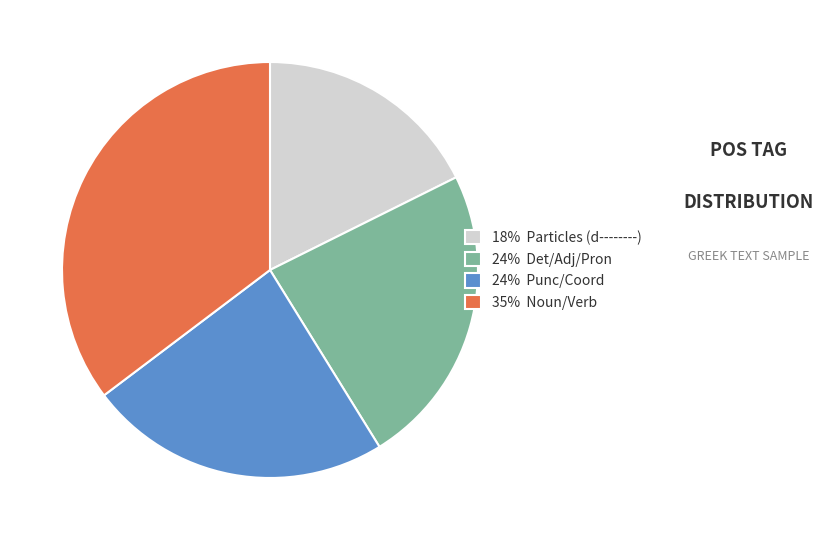

True or false: 18% Particles (d--------) accounts for 18% of the total.

True